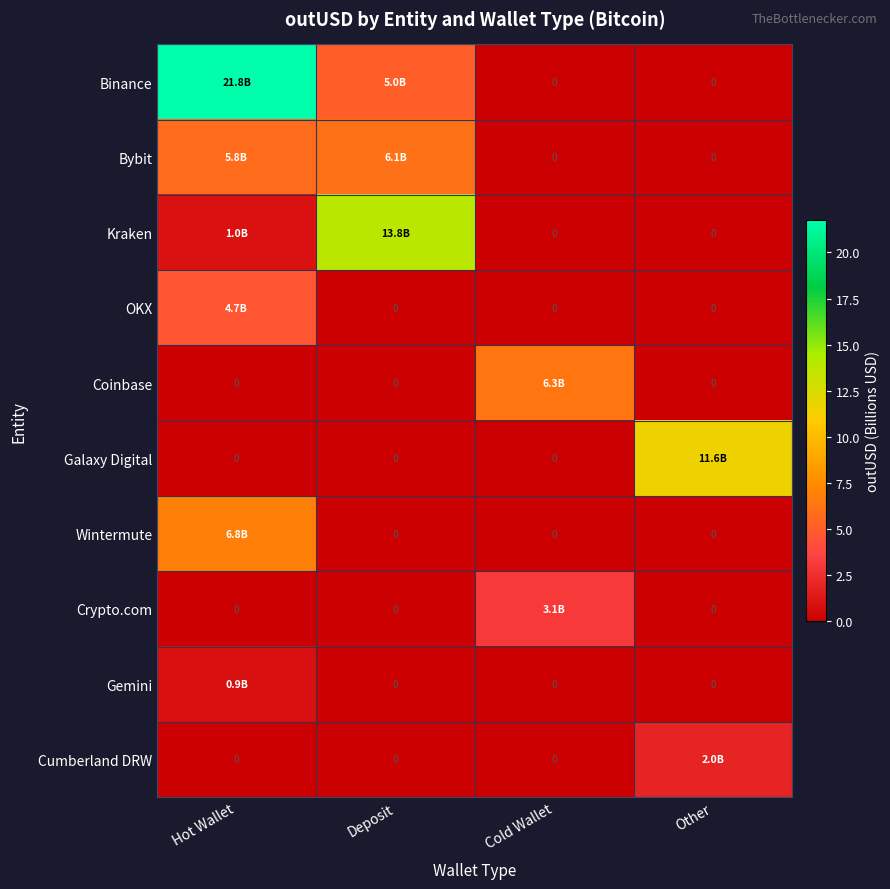

What is the difference between the highest and lowest values at Cold Wallet?

6.3